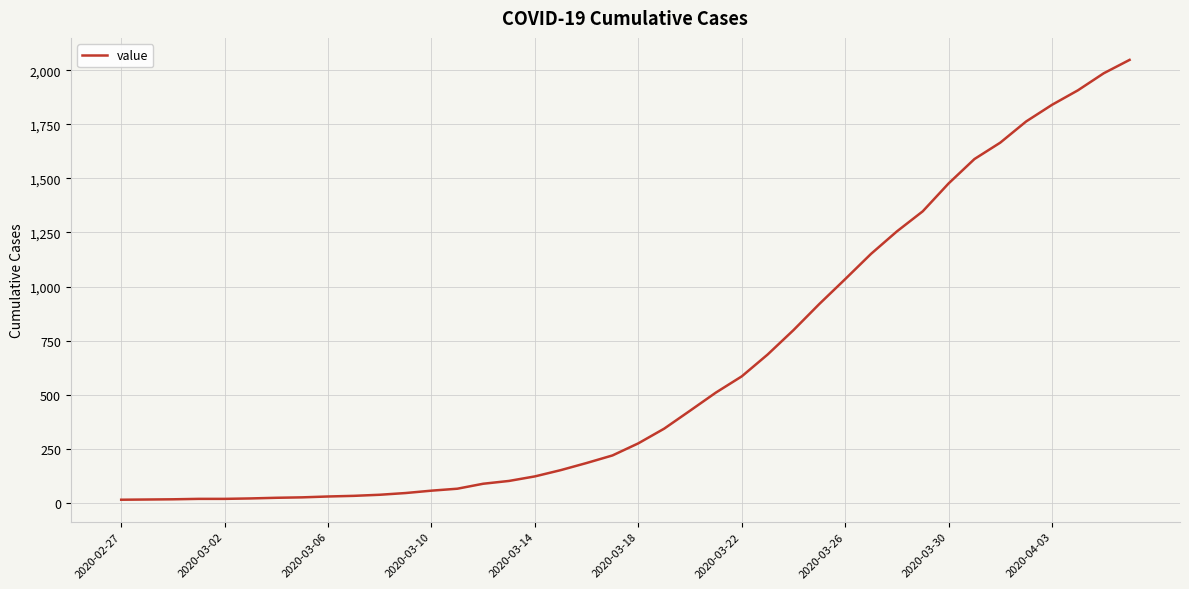

What is the greatest value displayed?

2049